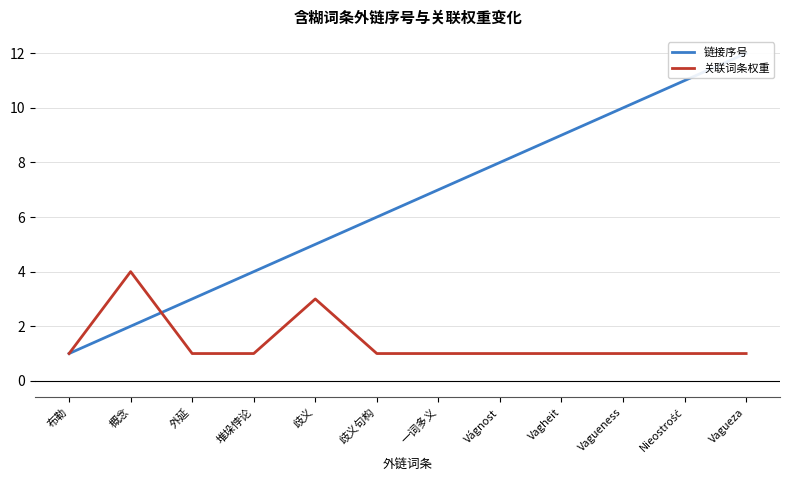

List the labels in order of 关联词条权重 value, smallest first.

布勒, 外延, 堆垛悖论, 歧义句构, 一词多义, Vágnost, Vagheit, Vagueness, Nieostrość, Vagueza, 歧义, 概念